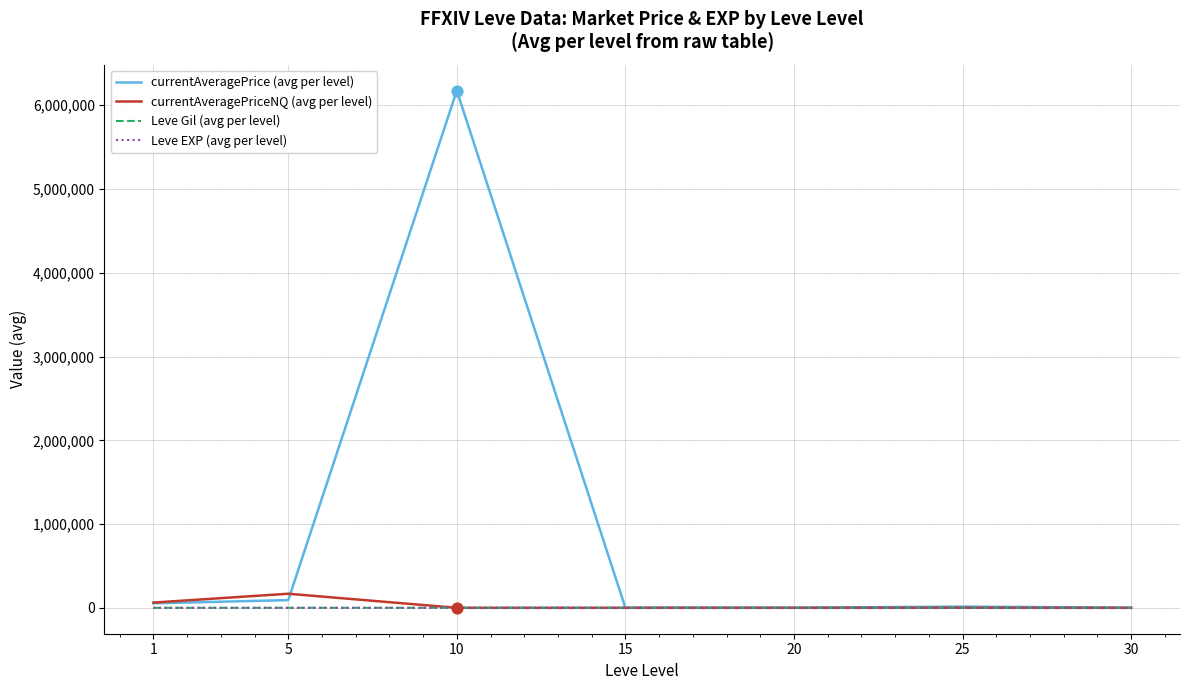

At which category is the sum across all series the highest?

10